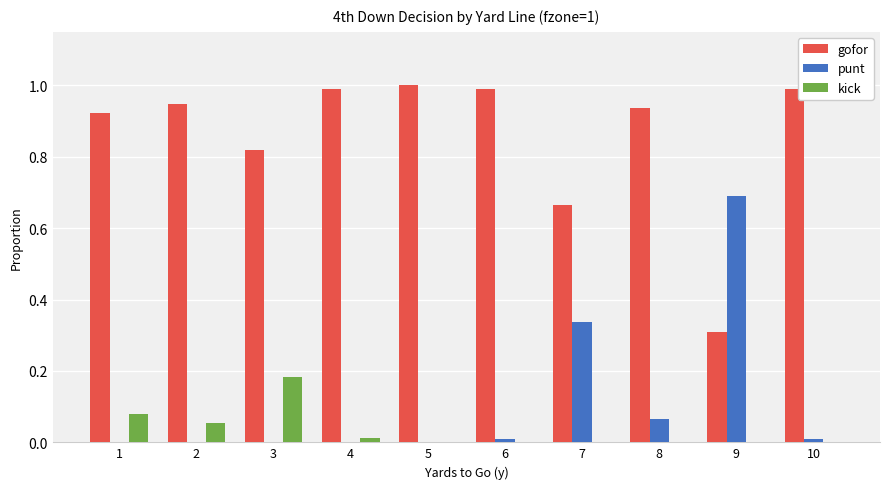

What is the total value across all series at 9?

1.0